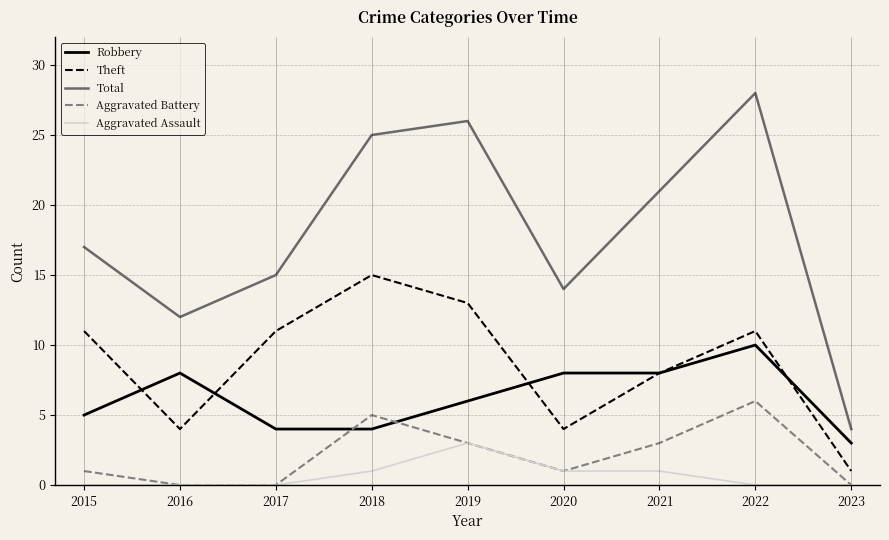

Is it true that Aggravated Battery equals 1 at 2020?

True